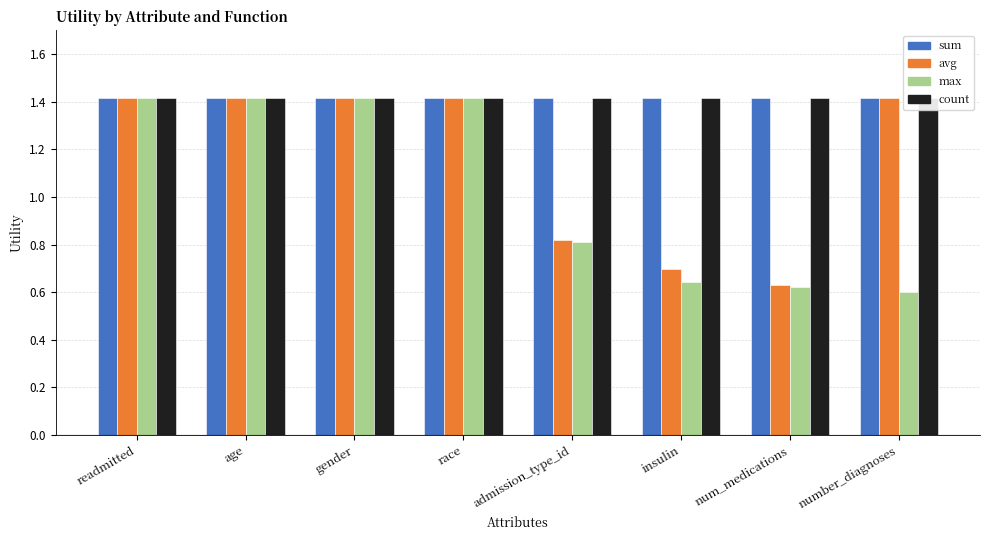

Which series changed the most between readmitted and age?

sum